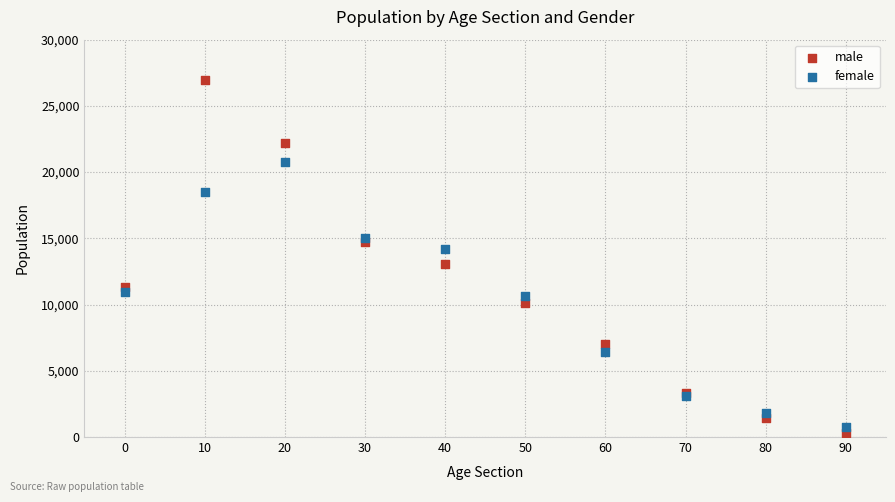

Which series contains the lowest Y value?

male